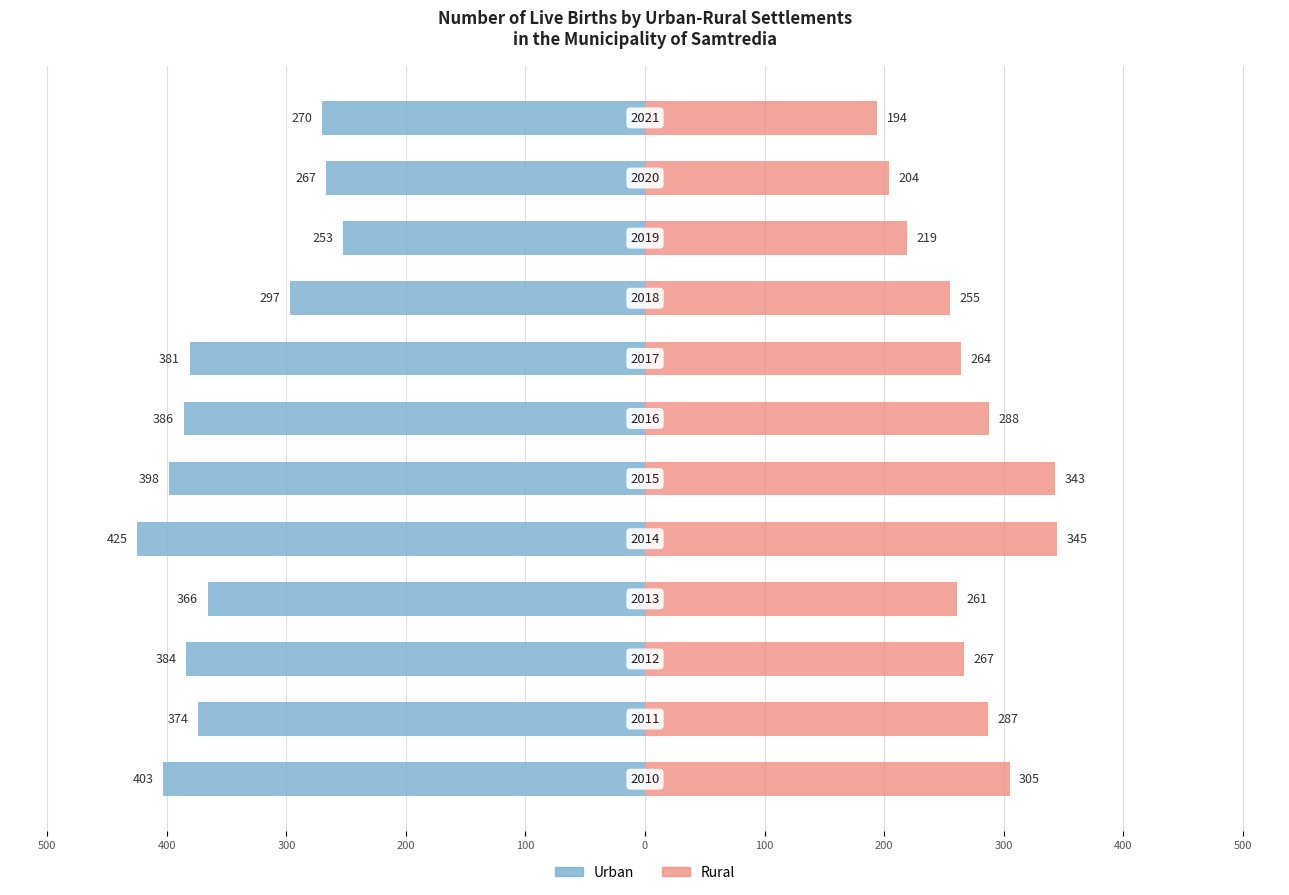

How many groups of bars are there?

12